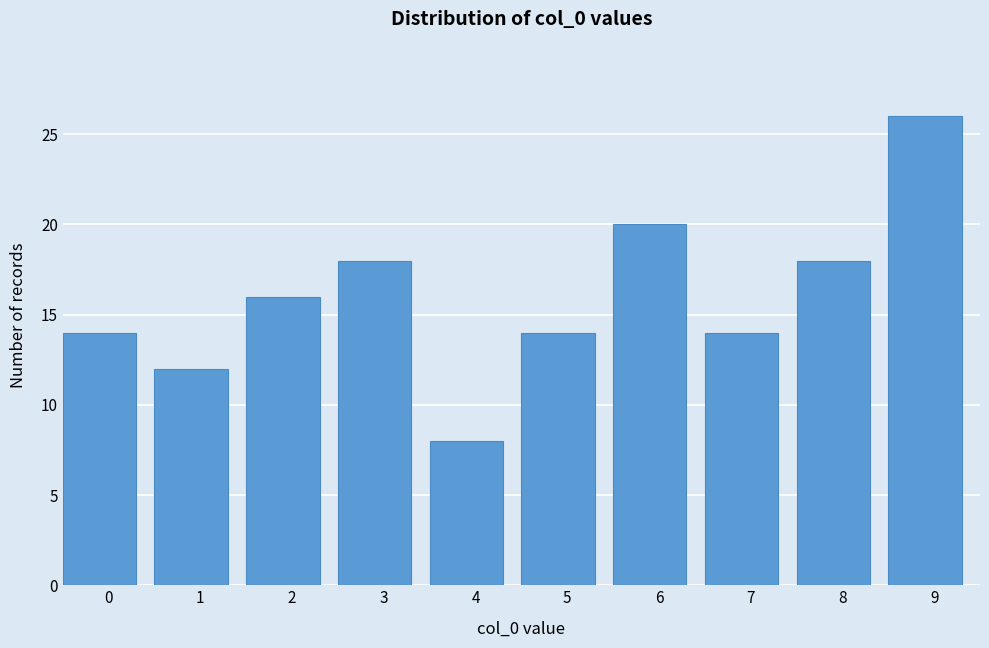

Reading left to right, transcribe all the data shown in this chart.

0=14	1=12	2=16	3=18	4=8	5=14	6=20	7=14	8=18	9=26